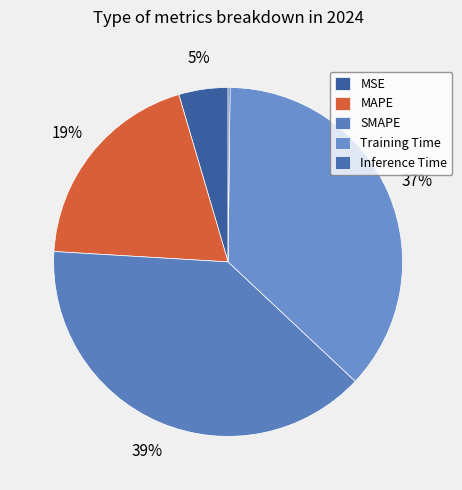

To the nearest percent, what percentage of the pie is SMAPE?

39%